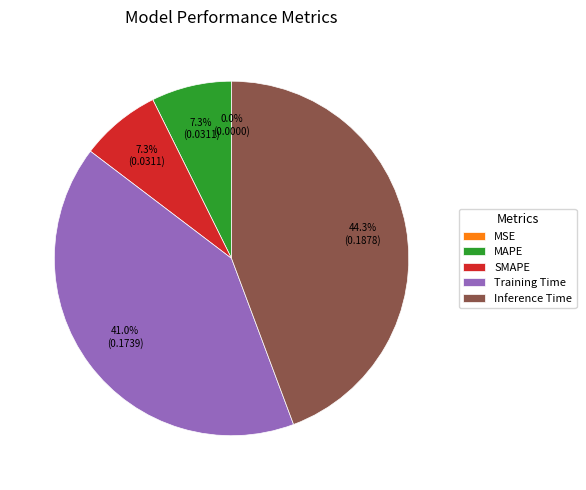

To the nearest percent, what portion does Inference Time represent?

44%